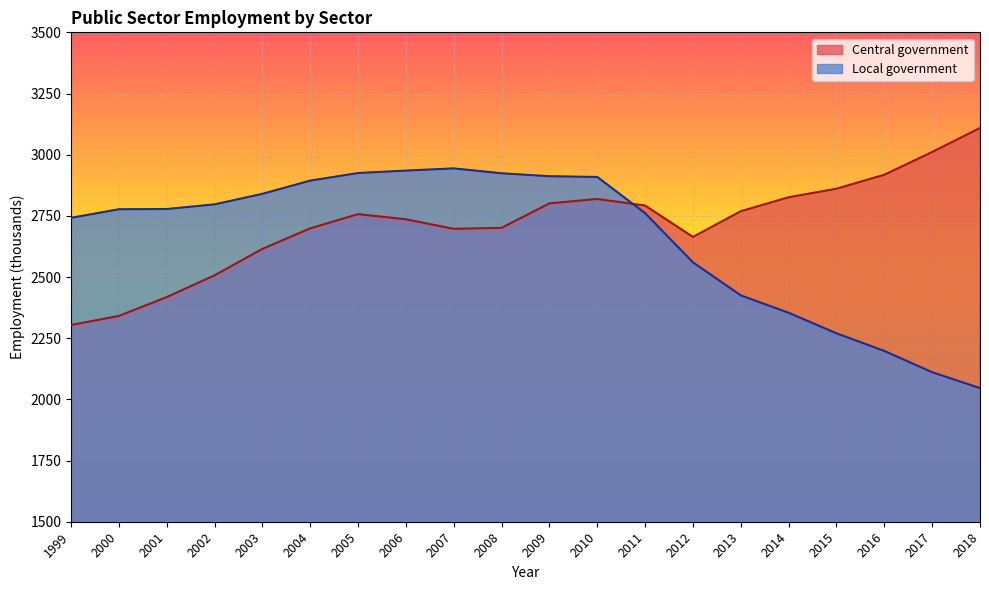

The Central government series shows 2341 at 2000. True or false?

True